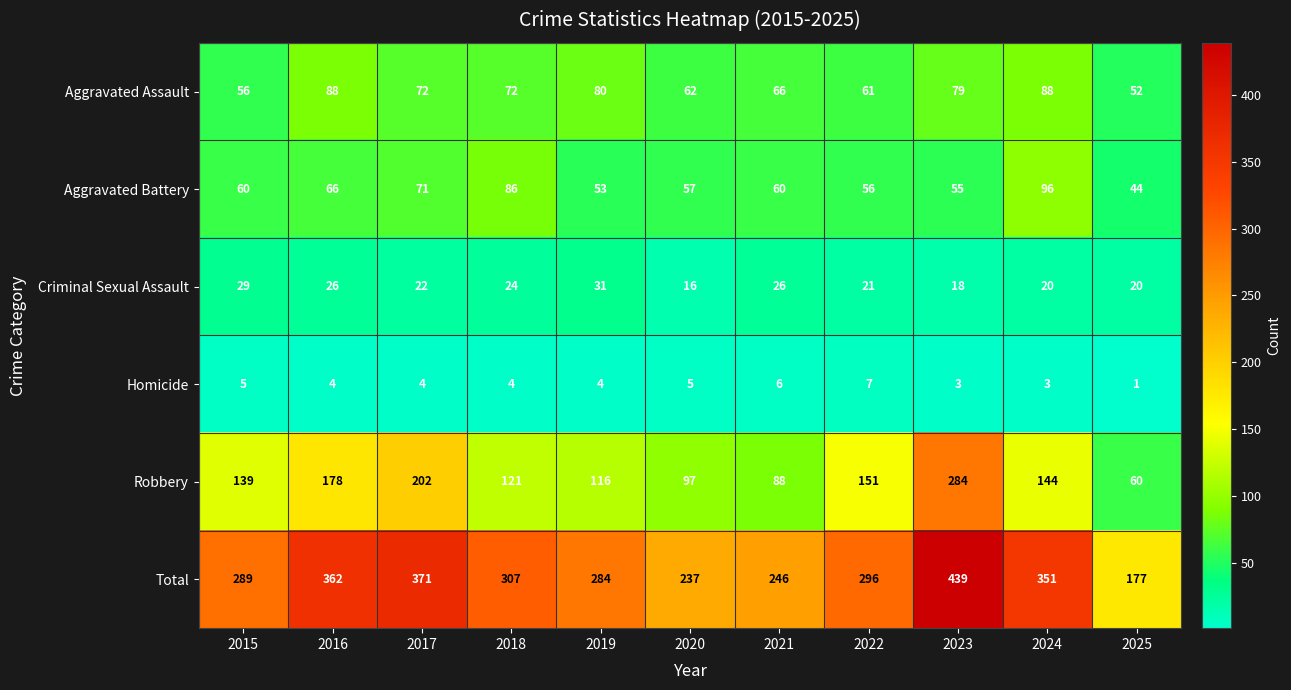

What is the difference between the Robbery values at 2017 and 2020?

105